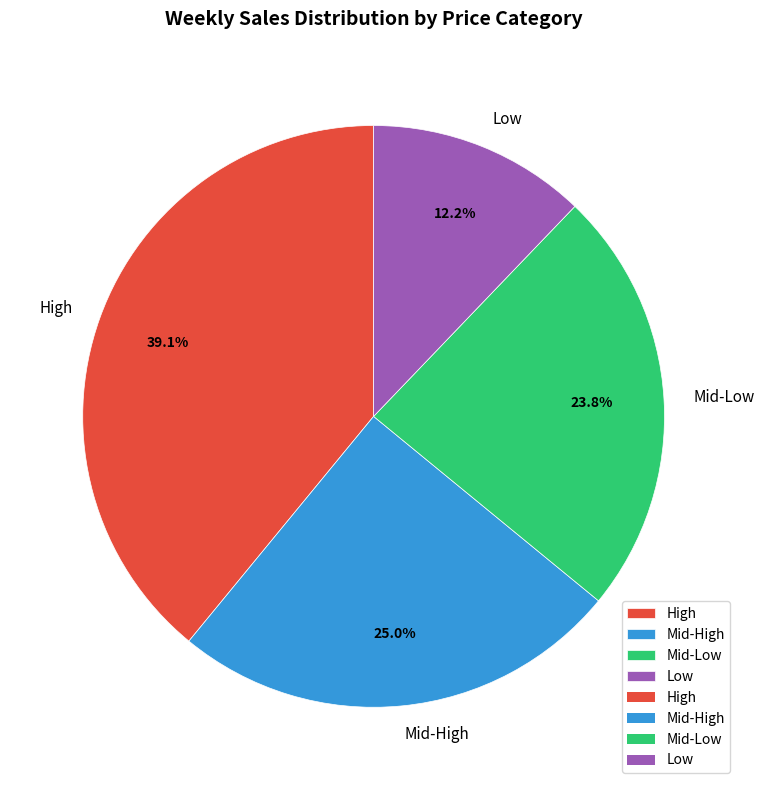

True or false: Mid-High accounts for 32% of the total.

False